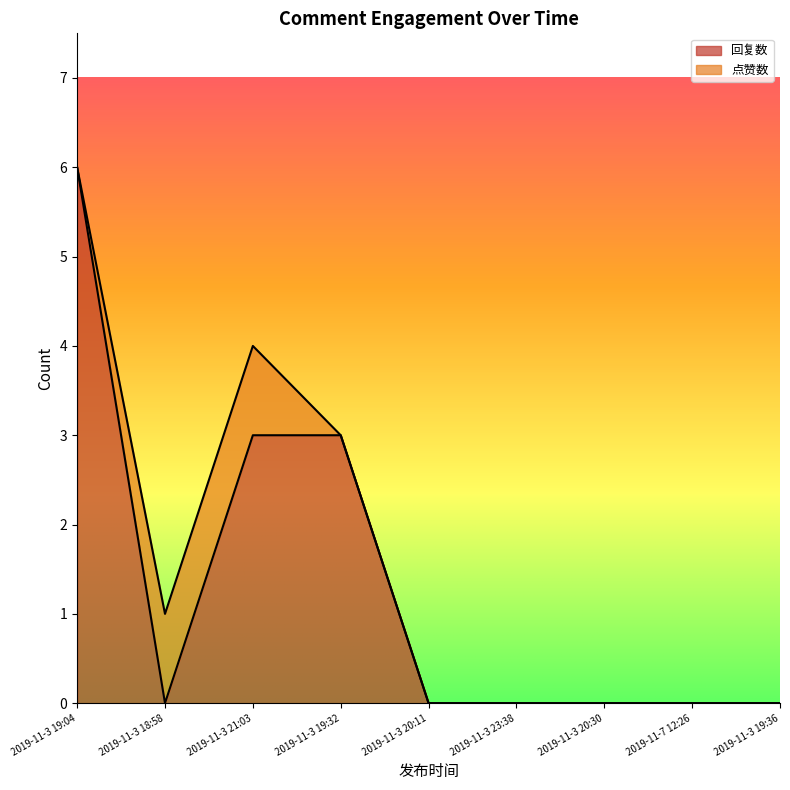

What is the difference between the maximum and second lowest values?

6